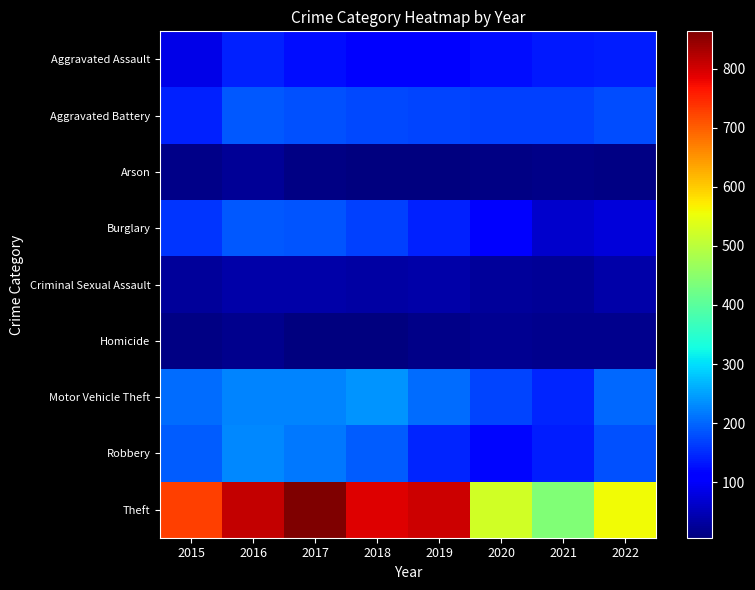

Reading left to right, extract all data points from this chart.

Aggravated Assault: 2015=86	2016=141	2017=126	2018=116	2019=106	2020=125	2021=134	2022=139
Aggravated Battery: 2015=143	2016=190	2017=181	2018=175	2019=172	2020=170	2021=169	2022=180
Arson: 2015=14	2016=23	2017=12	2018=7	2019=6	2020=10	2021=16	2022=11
Burglary: 2015=158	2016=190	2017=185	2018=170	2019=141	2020=111	2021=66	2022=75
Criminal Sexual Assault: 2015=29	2016=39	2017=38	2018=36	2019=37	2020=27	2021=26	2022=38
Homicide: 2015=12	2016=18	2017=8	2018=6	2019=13	2020=22	2021=19	2022=19
Motor Vehicle Theft: 2015=206	2016=226	2017=226	2018=239	2019=206	2020=173	2021=146	2022=202
Robbery: 2015=192	2016=229	2017=214	2018=193	2019=145	2020=118	2021=137	2022=181
Theft: 2015=727	2016=812	2017=863	2018=791	2019=805	2020=524	2021=441	2022=556